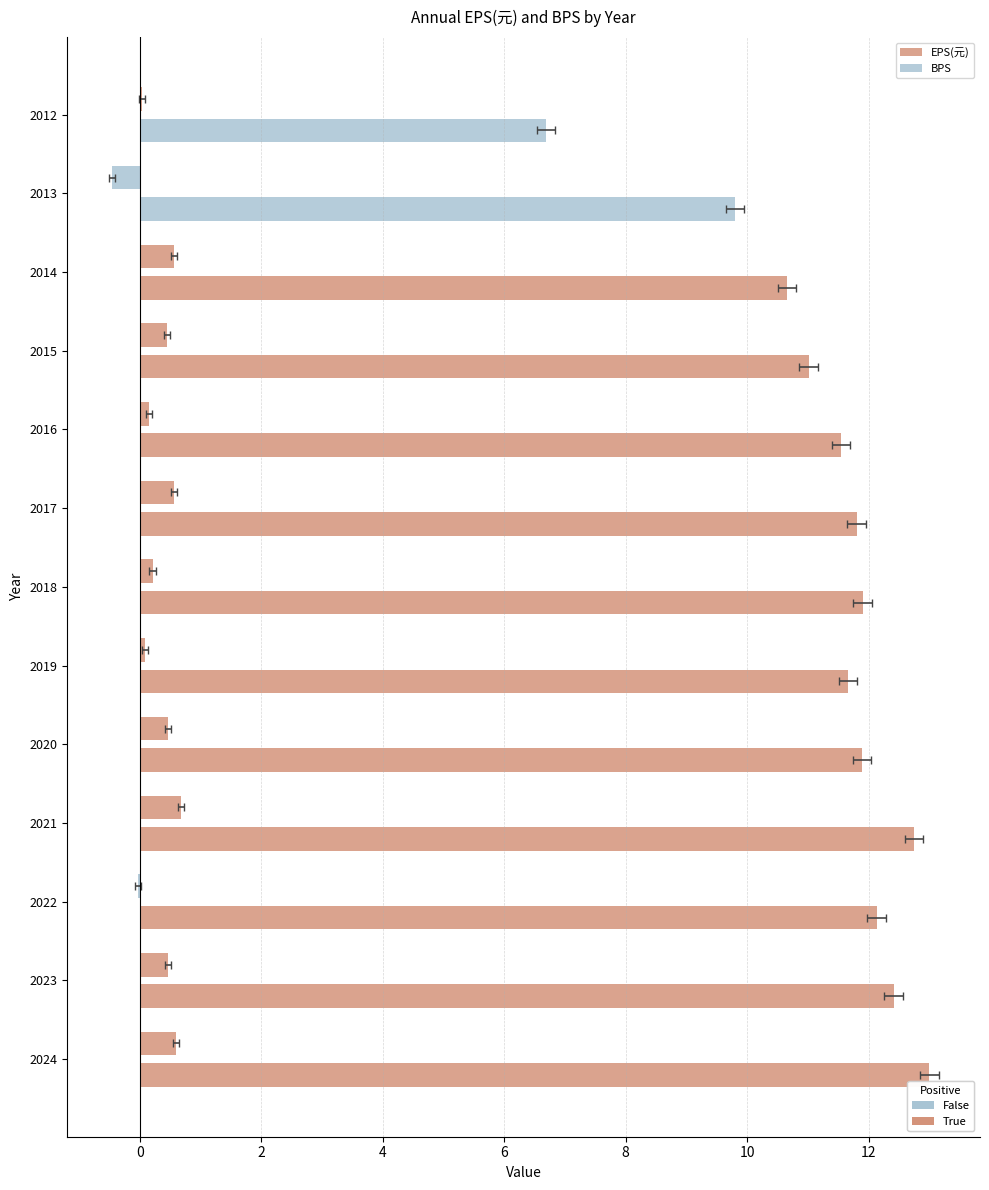

Reading right to left, what are all the values shown in this chart?

EPS(元): 2012=0.0	2013=-0.5	2014=0.6	2015=0.5	2016=0.1	2017=0.6	2018=0.2	2019=0.1	2020=0.5	2021=0.7	2022=-0.0	2023=0.5	2024=0.6
BPS: 2012=6.7	2013=9.8	2014=10.7	2015=11.0	2016=11.5	2017=11.8	2018=11.9	2019=11.7	2020=11.9	2021=12.8	2022=12.1	2023=12.4	2024=13.0